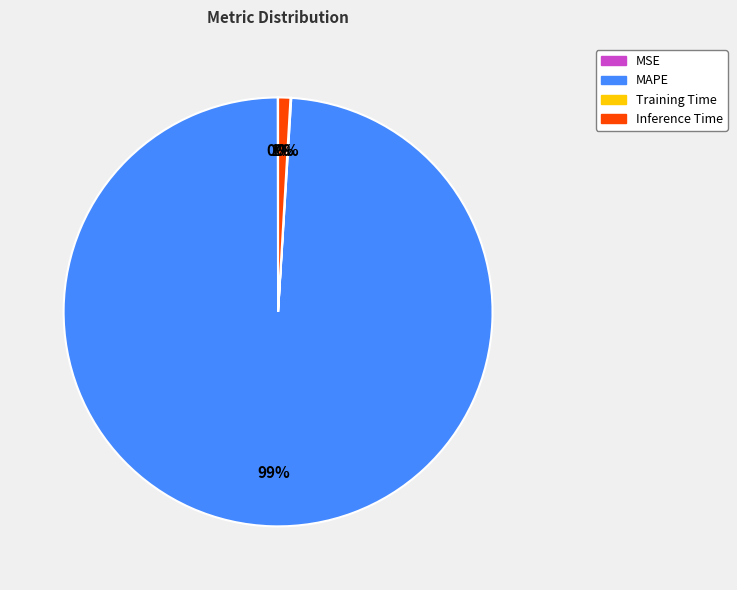

What is the majority slice?

MAPE